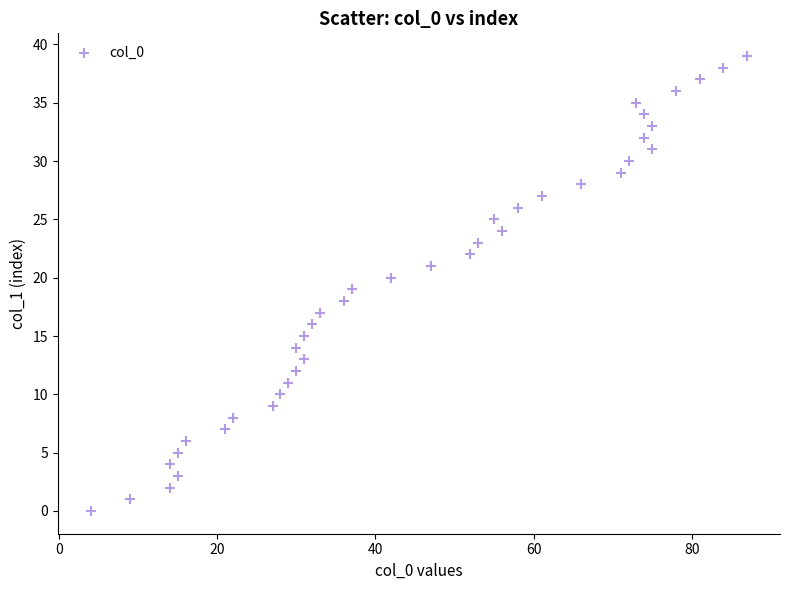

What is the range of X values (max minus min)?

83